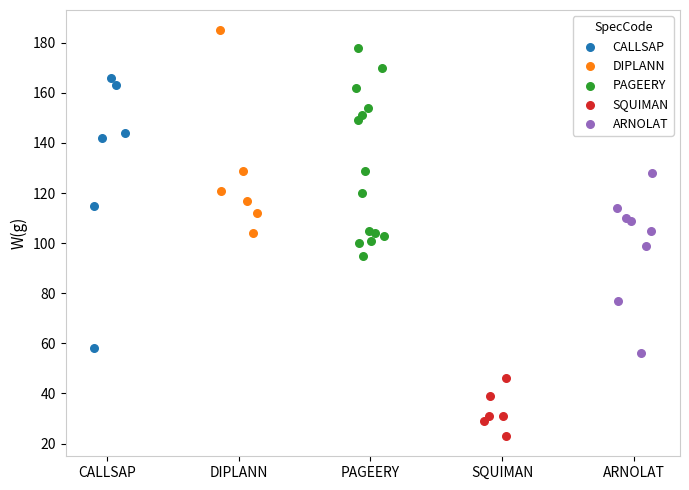

Which series has the widest spread of Y values?

CALLSAP